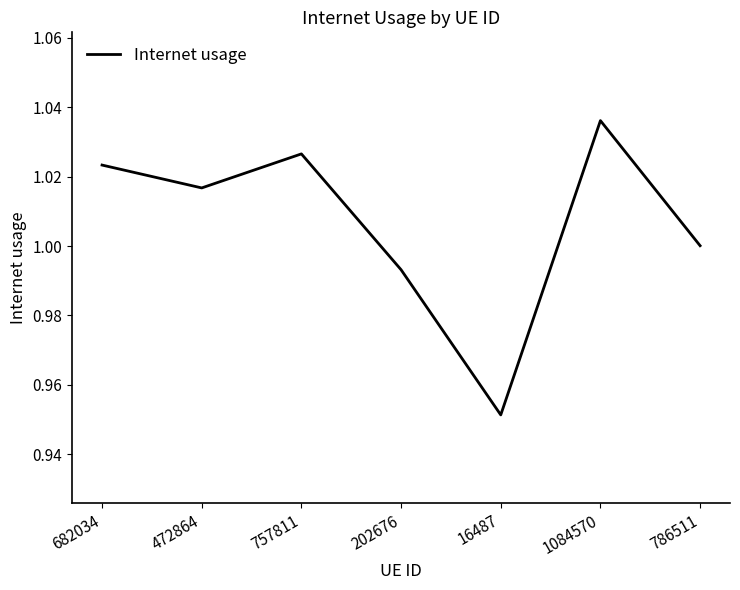

Is it true that the value at 757811 is 1.0?

True